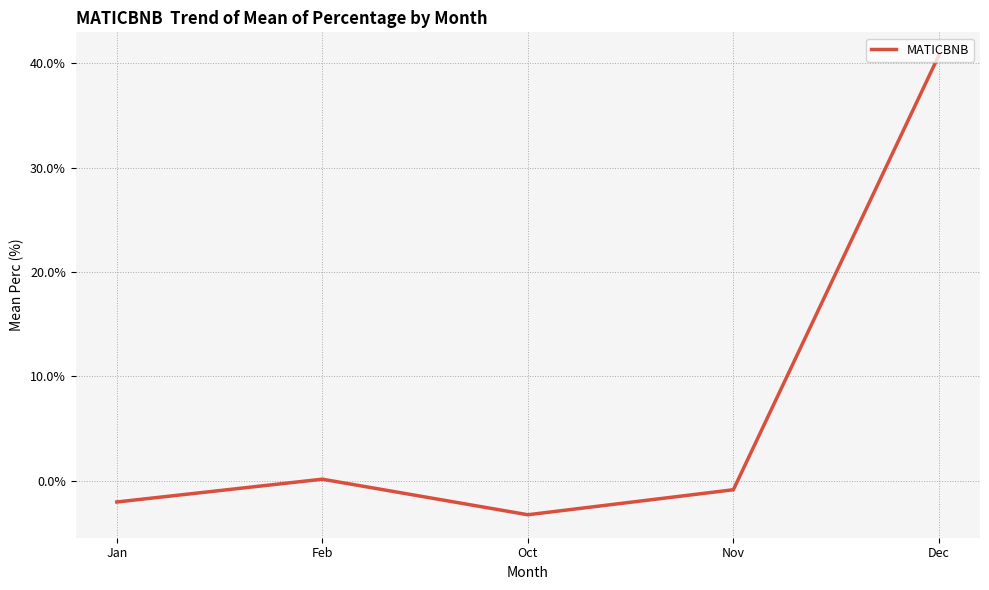

Which has a higher value, Dec or Nov?

Dec